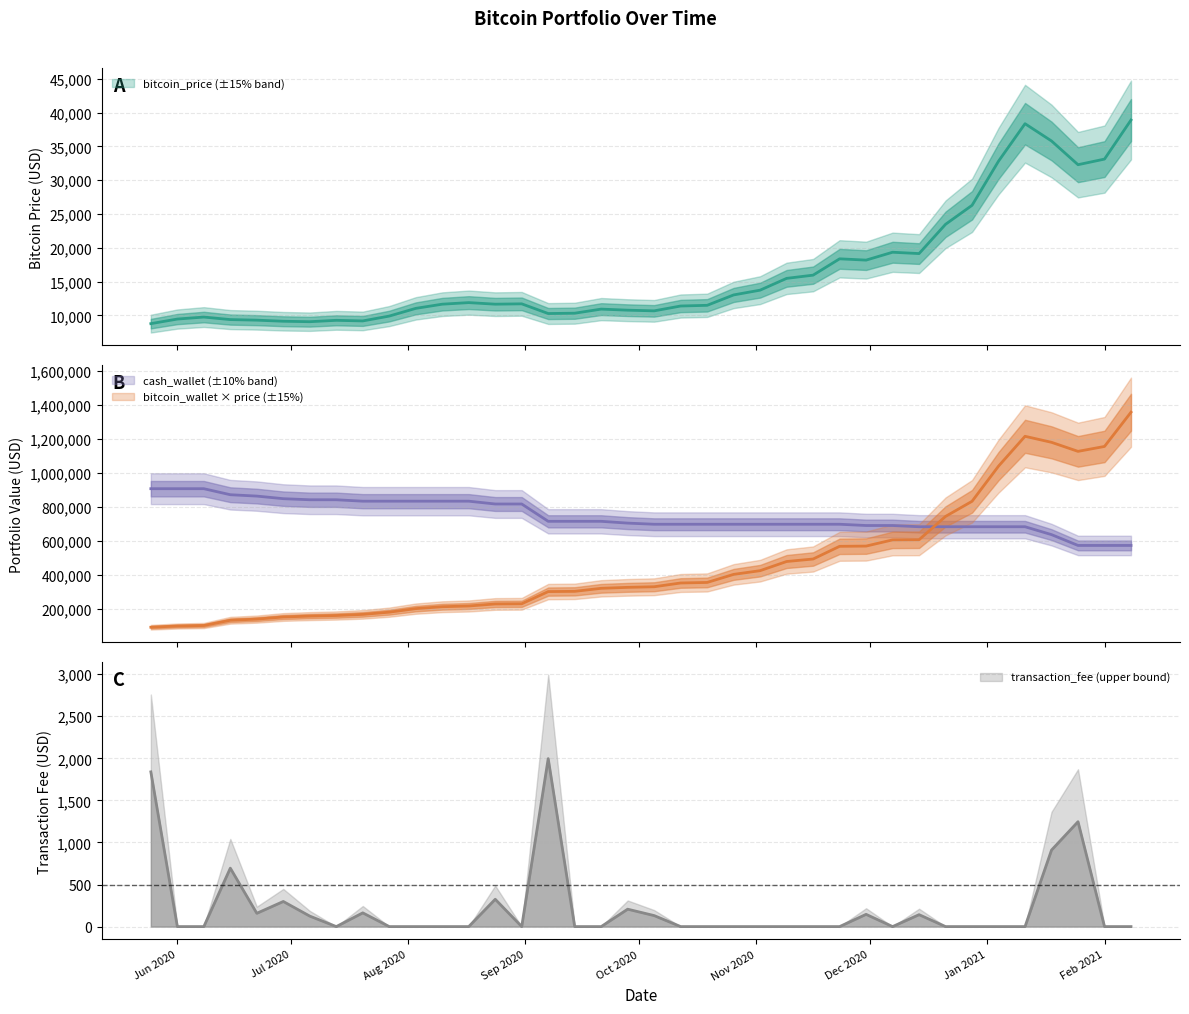

At how many categories does at least one series exceed 298118?

38